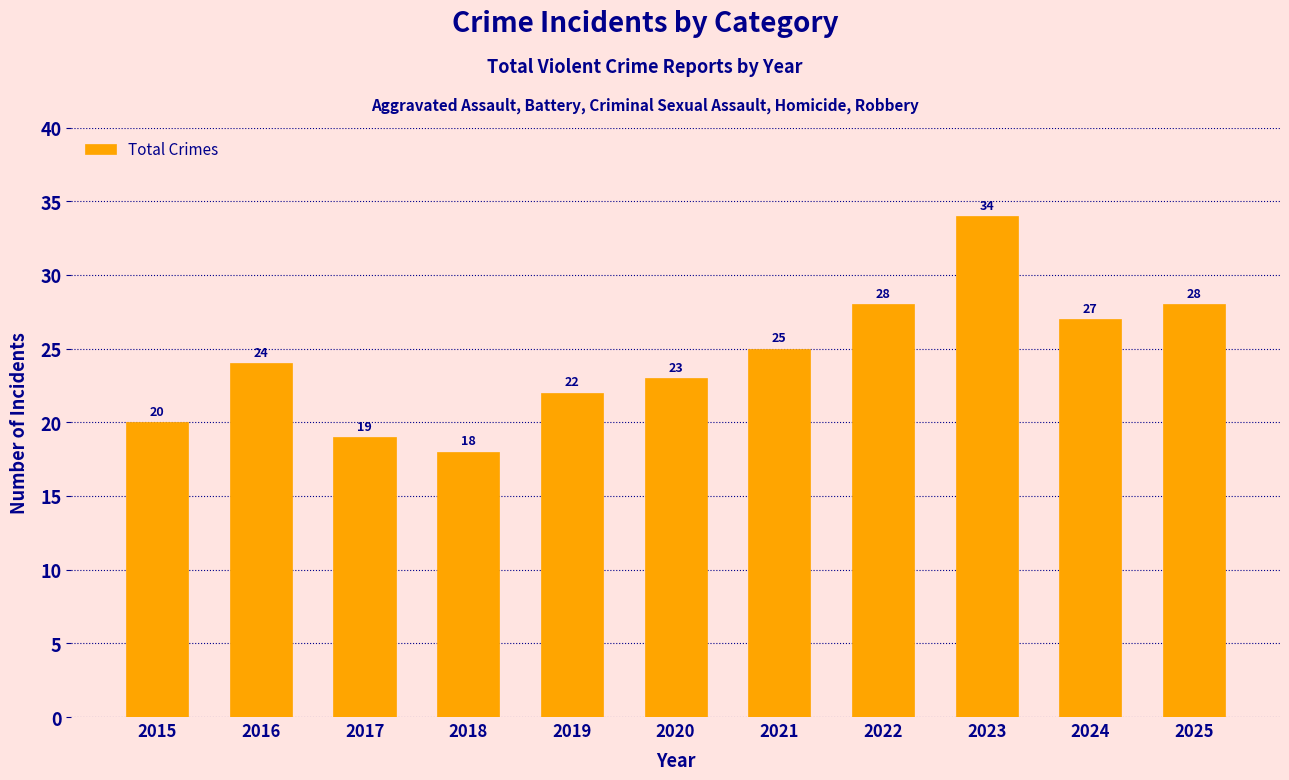

Is it true that the value at 2016 is 24?

True